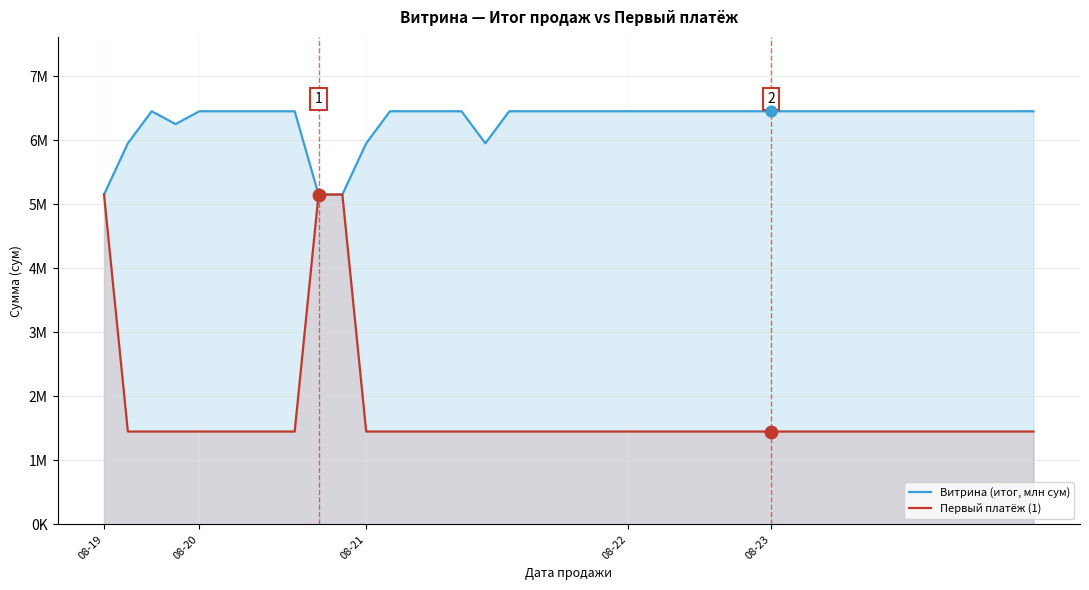

Which series reaches the minimum Y coordinate?

Первый платёж (1)